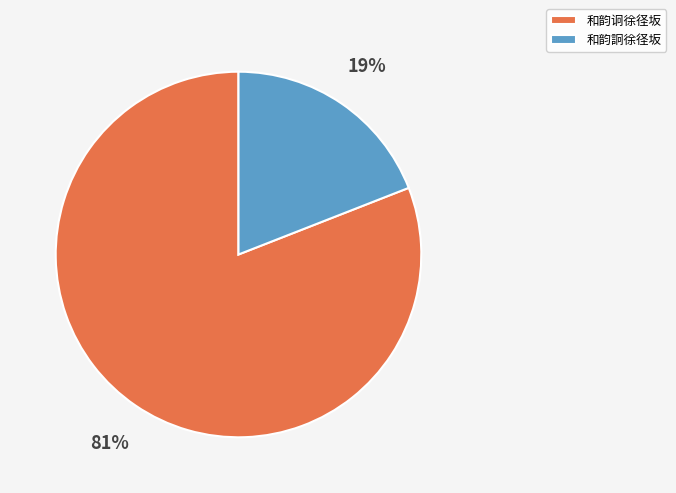

Is the sum of 和韵诇徐径坂 and 和韵詗徐径坂 greater than half?

Yes